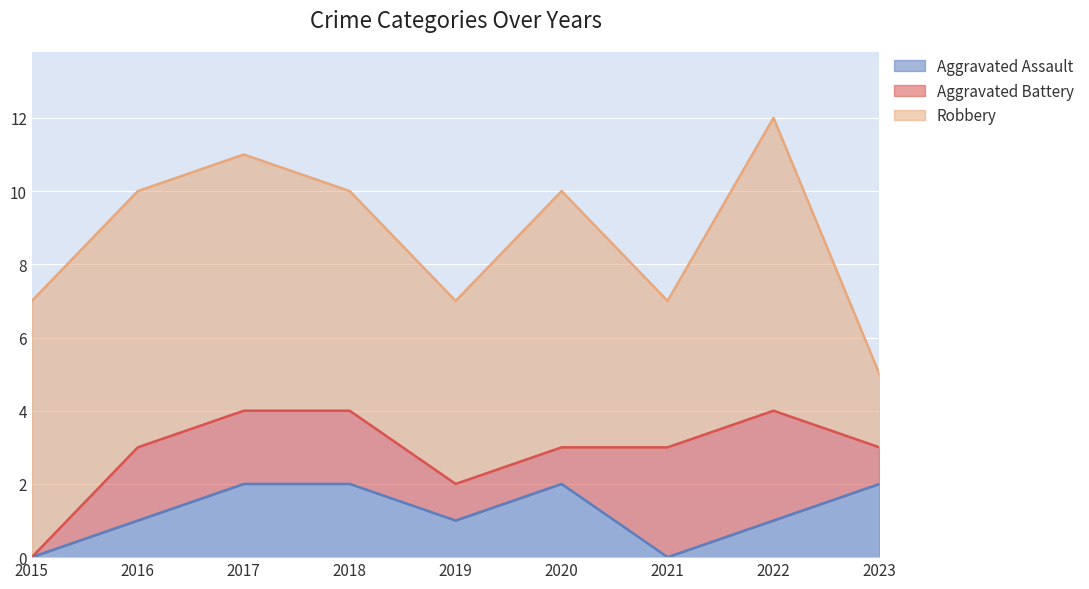

Reading left to right, what are all the values shown in this chart?

Aggravated Assault: 2015=0	2016=1	2017=2	2018=2	2019=1	2020=2	2021=0	2022=1	2023=2
Aggravated Battery: 2015=0	2016=2	2017=2	2018=2	2019=1	2020=1	2021=3	2022=3	2023=1
Robbery: 2015=7	2016=7	2017=7	2018=6	2019=5	2020=7	2021=4	2022=8	2023=2